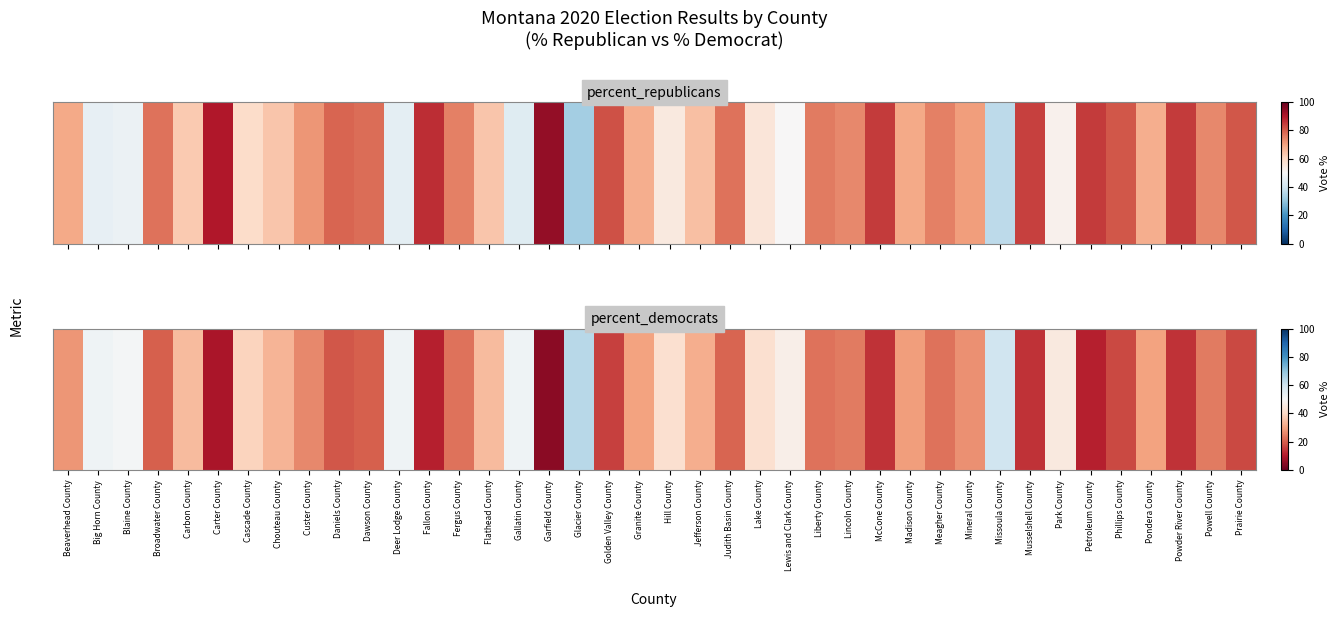

What is the difference between the maximum and minimum values?

59